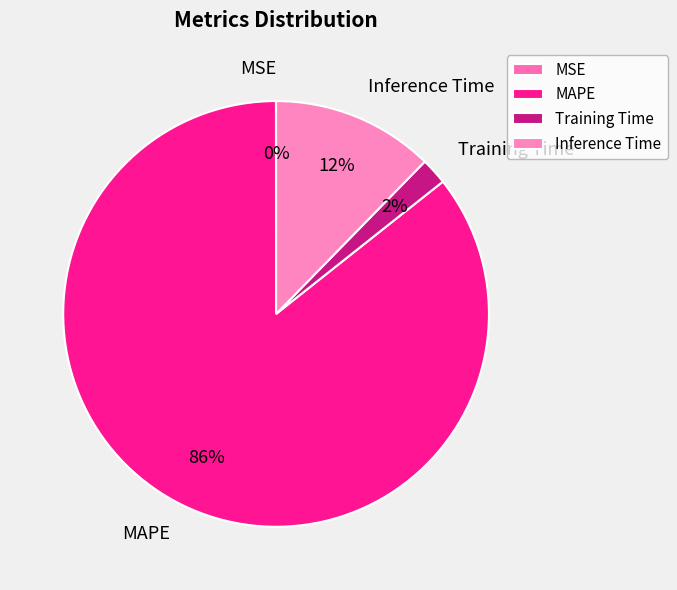

Which slice is the largest?

MAPE